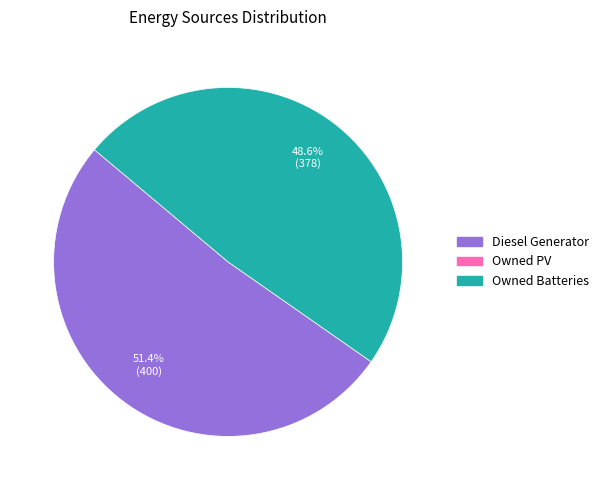

To the nearest percent, what is the average slice percentage?

50%